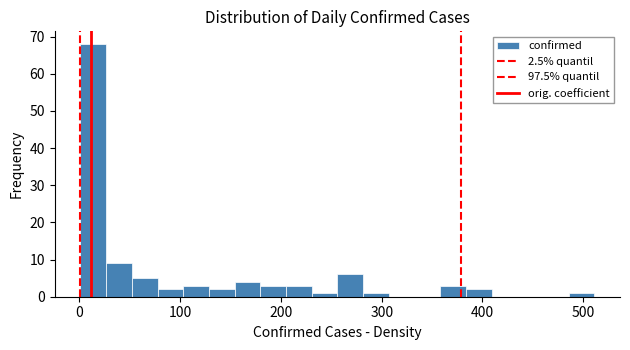

Around what value on the x-axis is the tallest bar? Give the approximate position of its centre, as read against the axis.

10